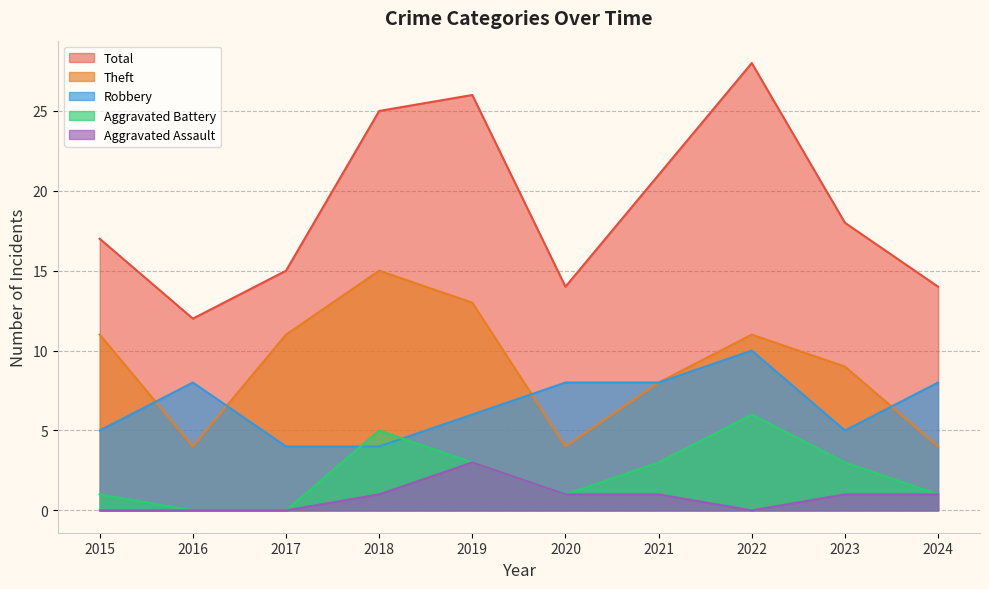

List the series in order of their peak value, highest first.

Total, Theft, Robbery, Aggravated Battery, Aggravated Assault